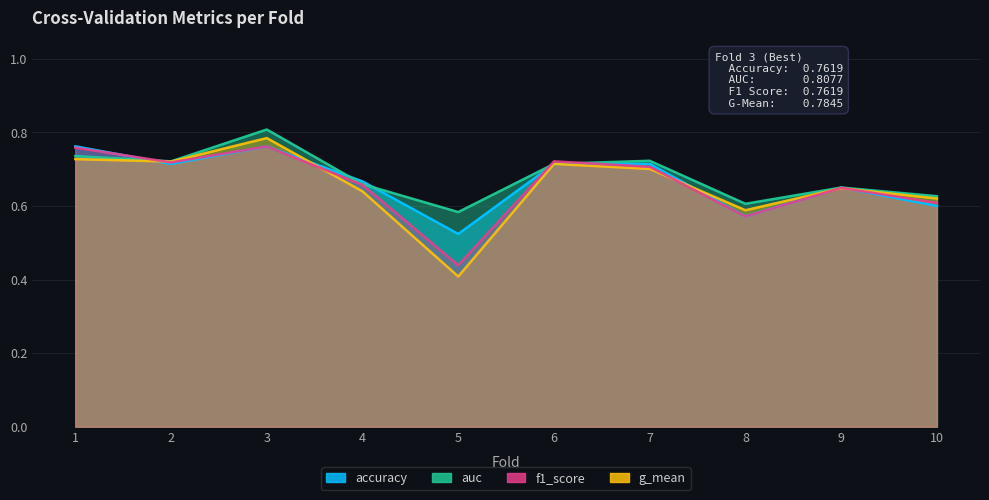

What is the difference between the auc values at 10 and 7?

0.1